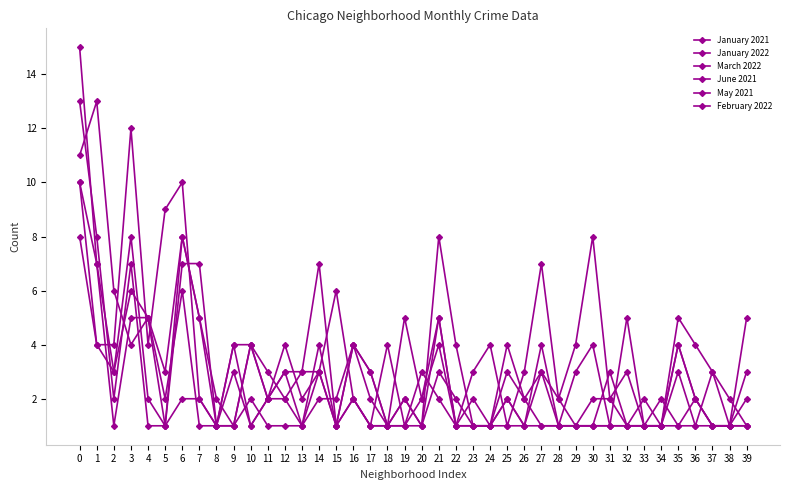

What is the value of the January 2021 point at the 36th from the left?

1